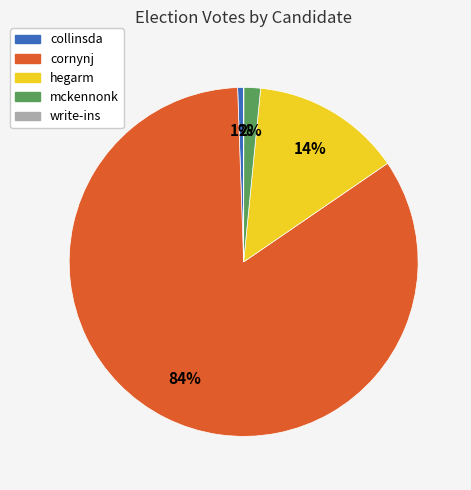

Which slice represents more than half of the pie?

cornynj